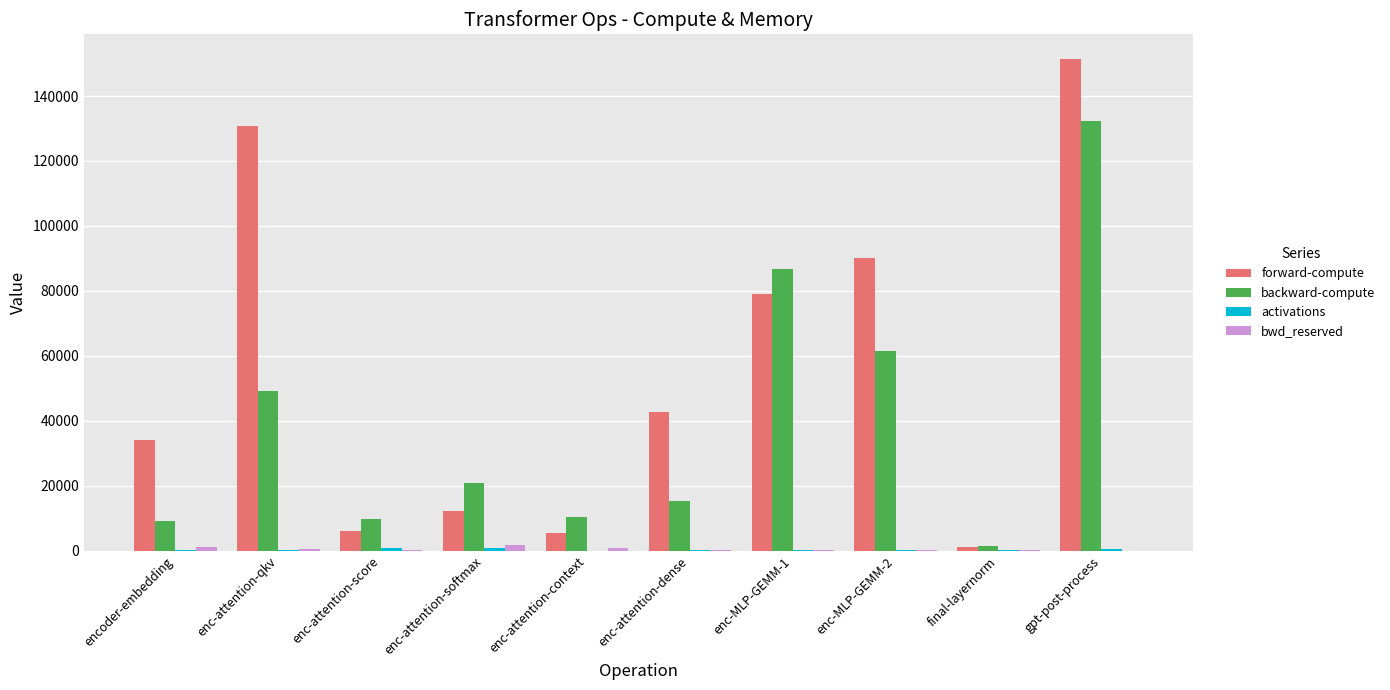

What is the sum of all backward-compute values?

396578.7